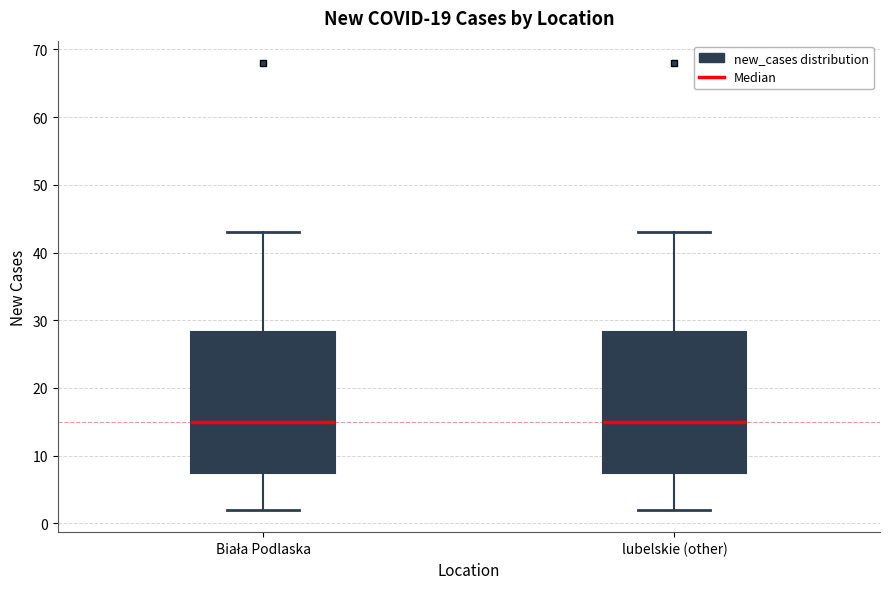

Reading left to right, transcribe this box plot: for each box, give where its median line is, the range the box spans, and where its two whiskers end, as read against the y-axis. The values are not printed on the chart, so give them approximately, as read against the axis.

Biała Podlaska: median 15, box 8 to 28, whiskers 2 to 43
lubelskie (other): median 15, box 8 to 28, whiskers 2 to 43